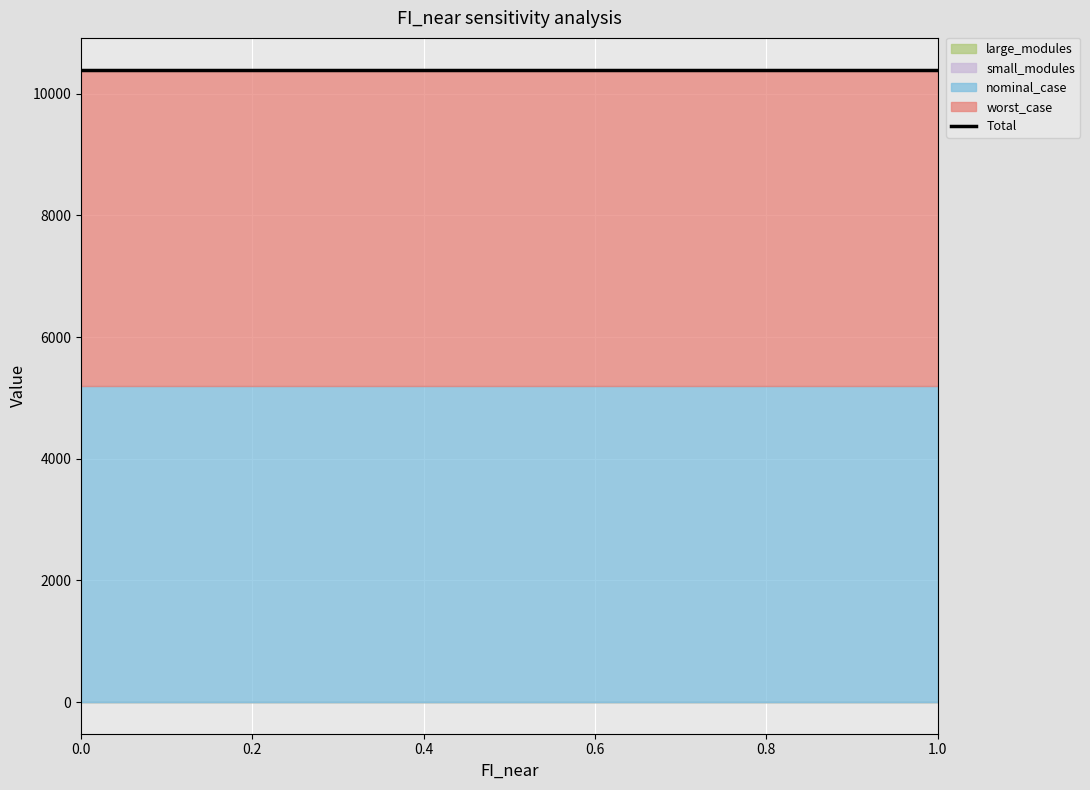

What are all the series names shown in the legend?

worst_case, nominal_case, large_modules, small_modules